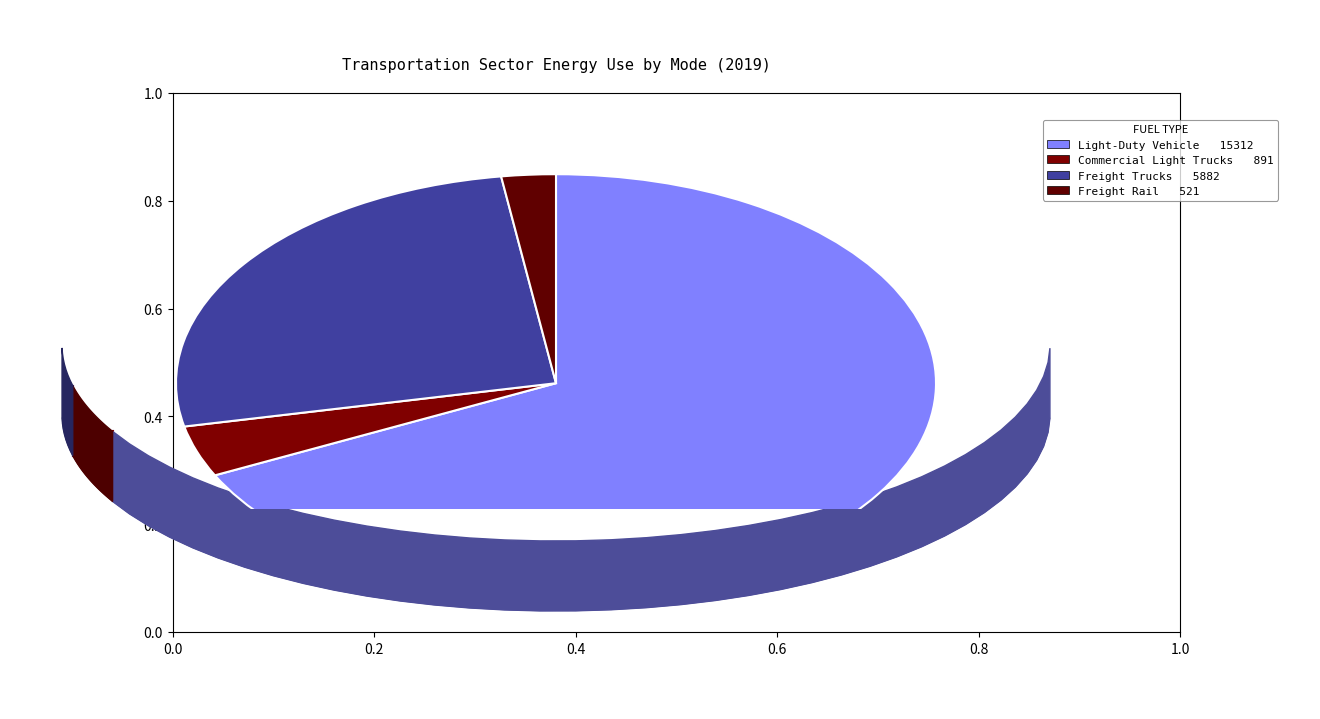

Combined, what portion of the pie is Freight Rail and Freight Trucks?

28.3%